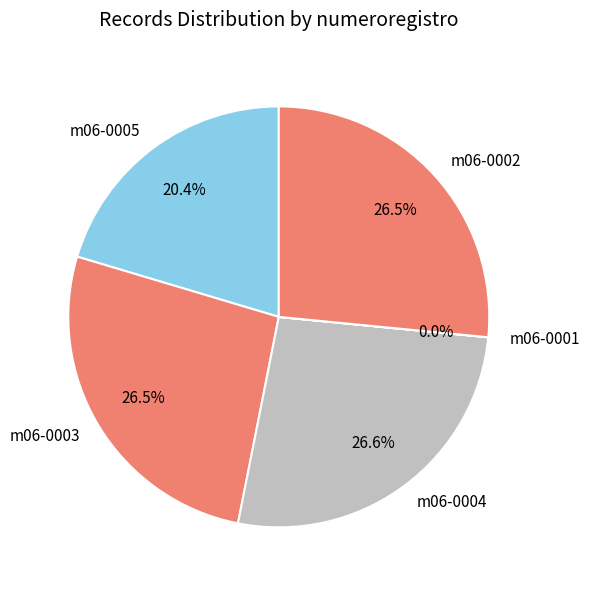

To the nearest percent, what is the difference between the largest and smallest slice percentages?

27%